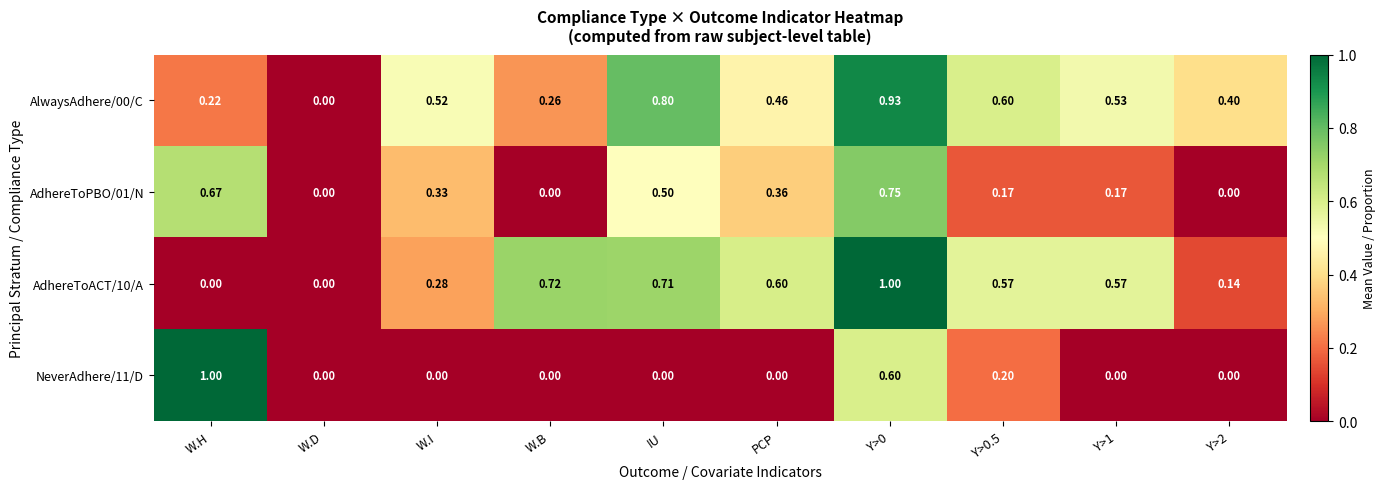

Is the value of AdhereToACT/10/A at PCP greater than the value of AdhereToPBO/01/N at Y>0.5?

Yes